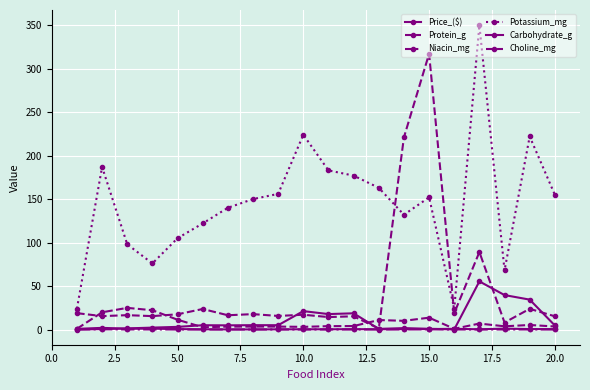

What is the highest value of the Carbohydrate_g series?

55.4